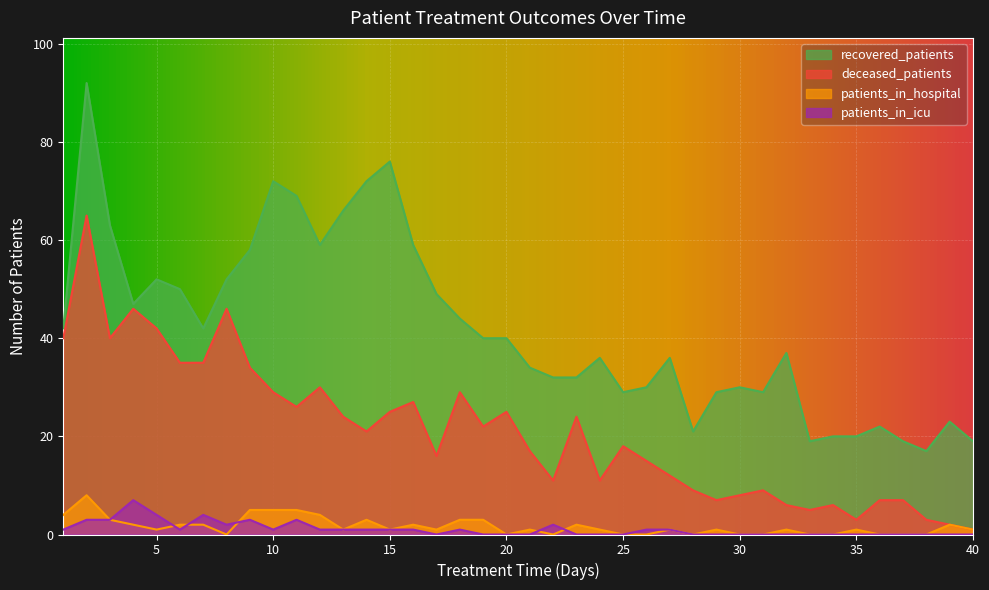

What is the total value across all series at 14?

97